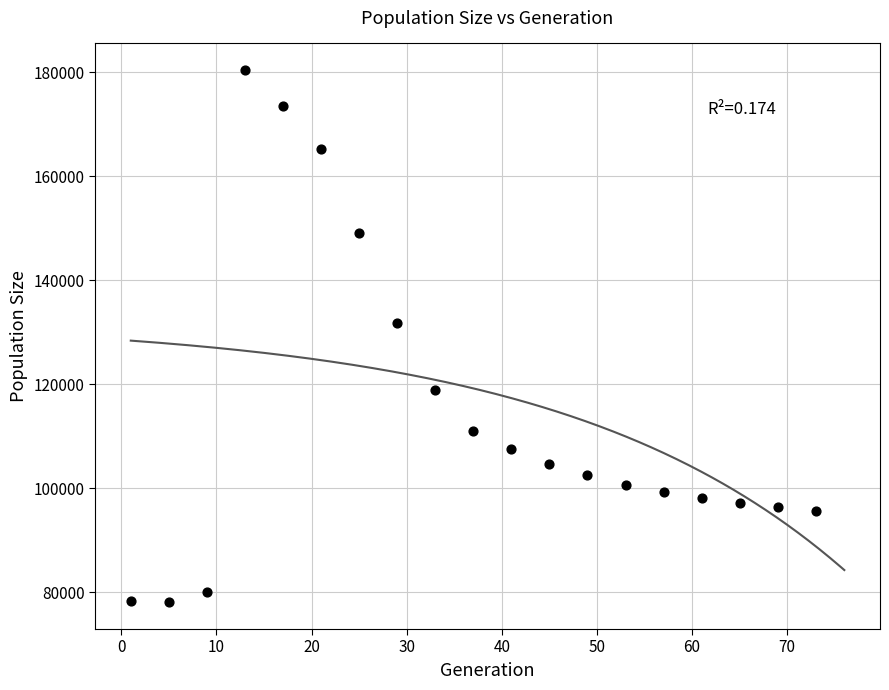

What Y value in the scatter plot is closest to 129280?

131913